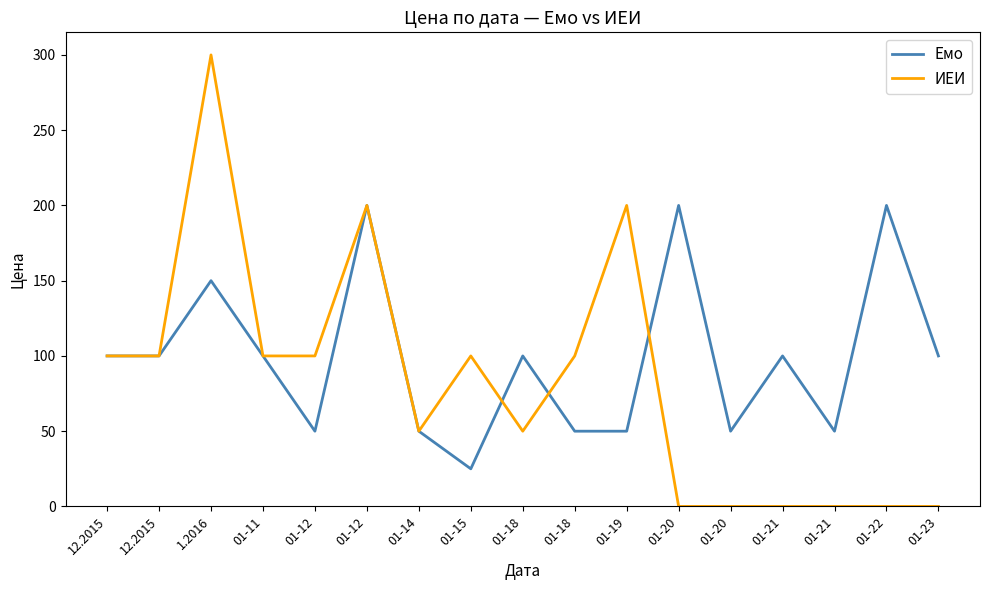

What are all the series names shown in the legend?

Емо, ИЕИ